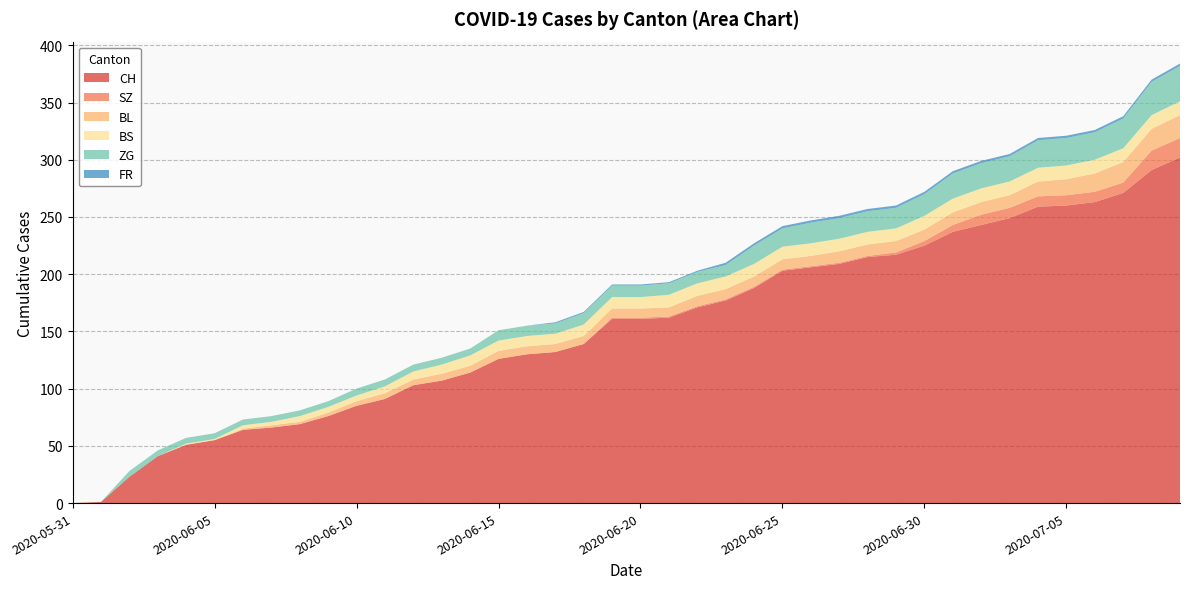

Reading left to right, list all the values displayed in this chart.

CH: 0	1	23	41	51	55	64	66	69	76	85	91	103	107	114	126	130	132	139	161	161	162	171	177	188	203	206	209	215	217	225	237	243	249	259	260	263	271	291	302
SZ: 0	0	0	0	0	0	0	0	0	0	0	0	0	0	0	0	0	0	0	1	1	1	1	1	1	1	1	1	1	2	4	6	9	9	9	9	9	9	17	17
BL: 0	0	0	0	0	0	1	2	2	3	4	5	5	6	6	7	7	7	7	8	8	8	9	9	9	9	9	10	10	10	10	11	11	11	13	14	16	18	19	20
BS: 0	0	0	0	1	1	3	3	5	5	5	6	7	8	9	9	9	9	10	10	10	11	11	11	11	11	11	11	11	11	12	12	12	12	12	12	12	12	12	12
ZG: 0	0	5	5	5	5	5	5	5	5	6	6	6	6	6	9	9	9	10	10	10	10	10	10	16	16	18	18	18	18	19	22	22	22	24	24	24	26	29	31
FR: 0	0	0	0	0	0	0	0	0	0	0	0	0	0	0	0	0	1	1	1	1	1	1	2	2	2	2	2	2	2	2	2	2	2	2	2	2	2	2	2